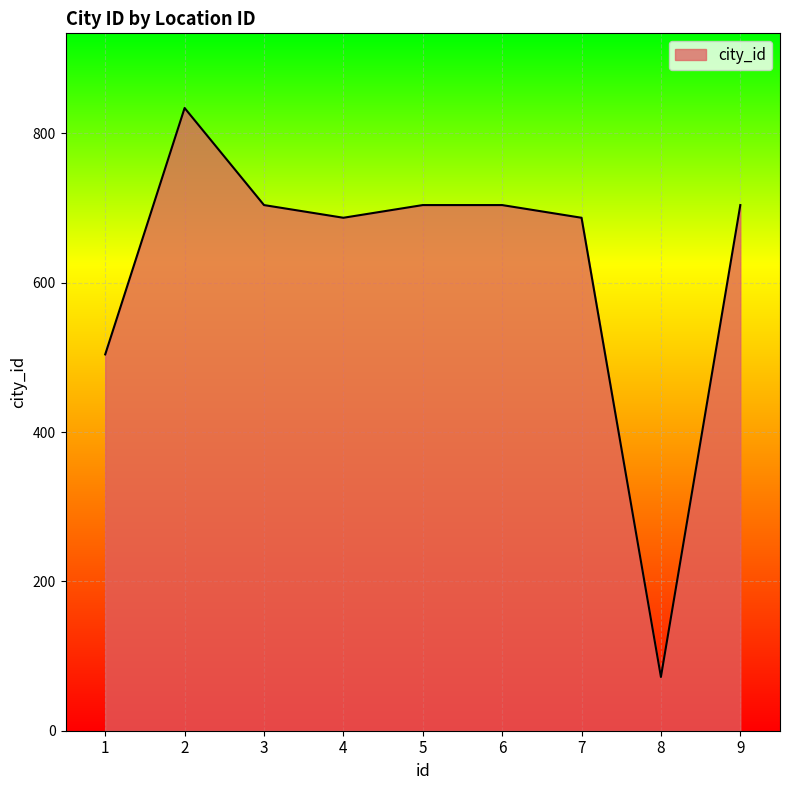

How many lines are shown in the chart?

1